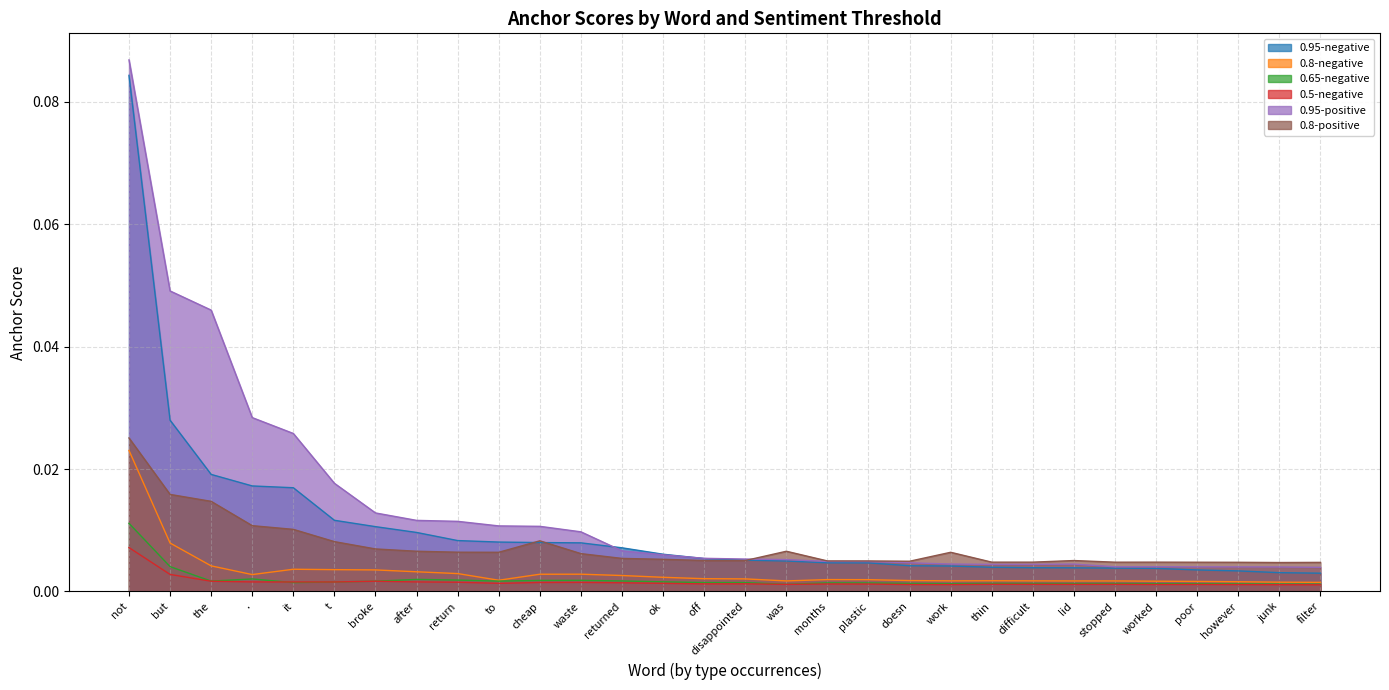

Which label corresponds to the smallest value in the chart?

filter